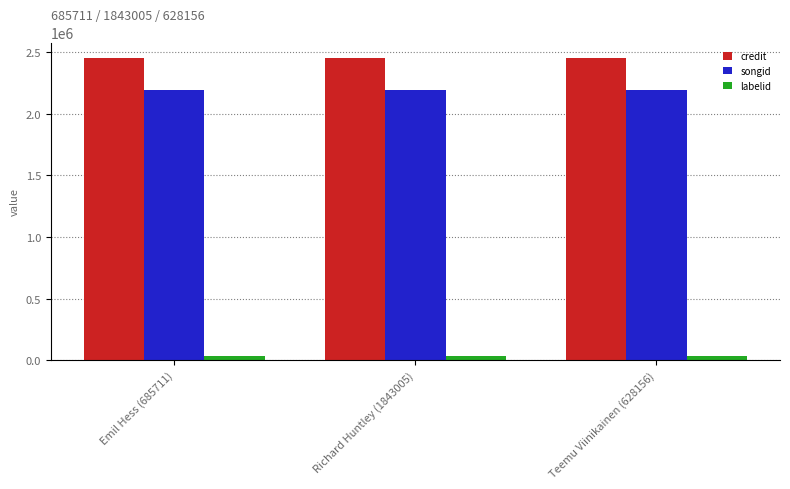

What position from the left is Emil Hess (685711)?

1